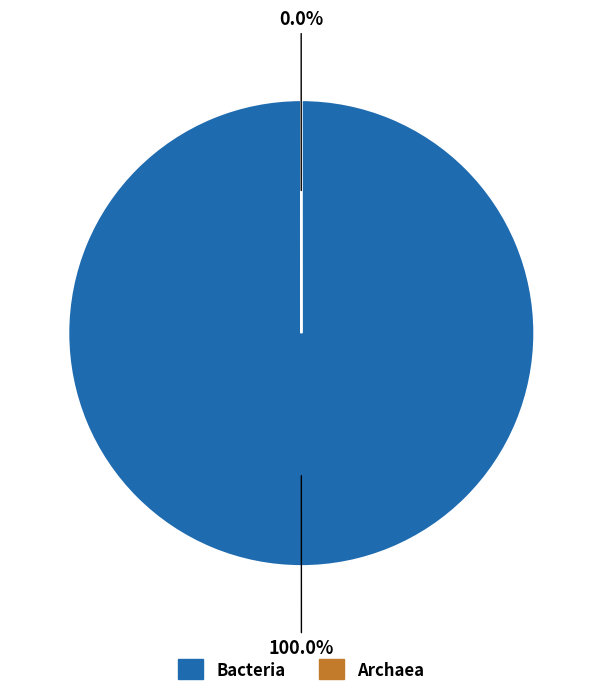

Which slice represents more than half of the pie?

Bacteria